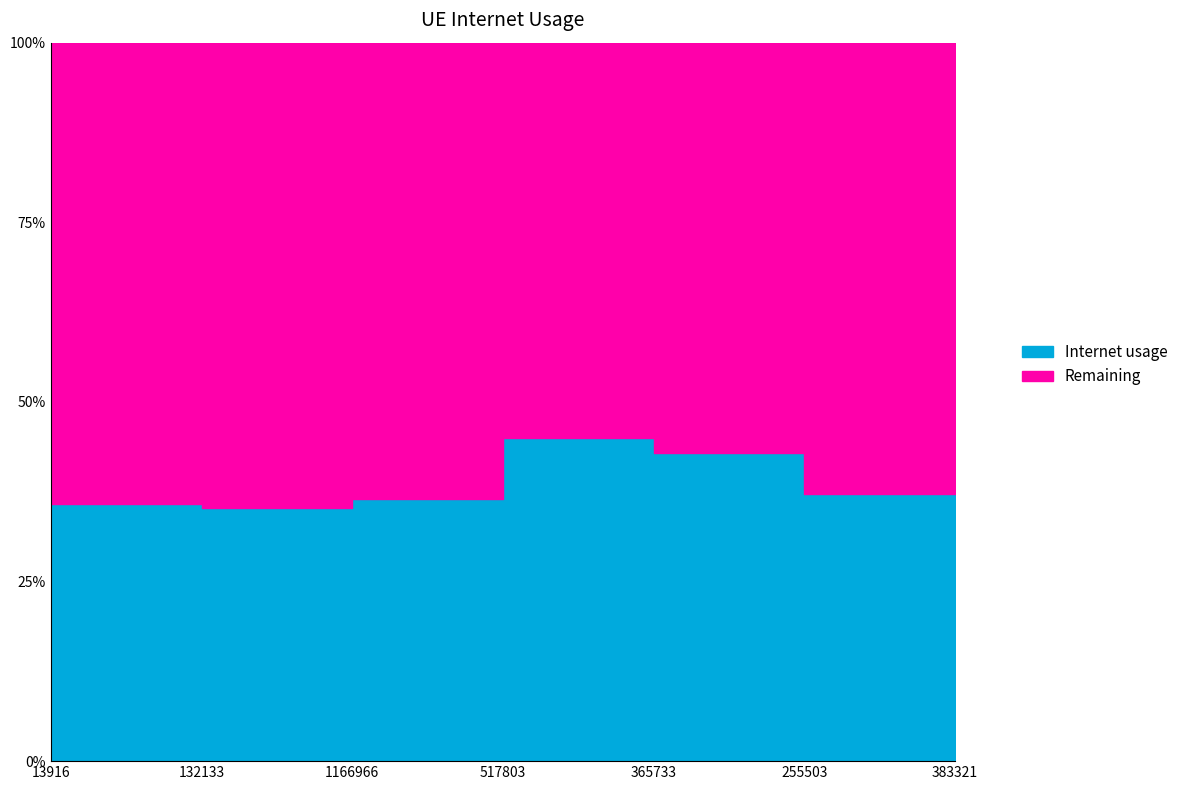

The chart shows a value of 0.8 at 517803. True or false?

False